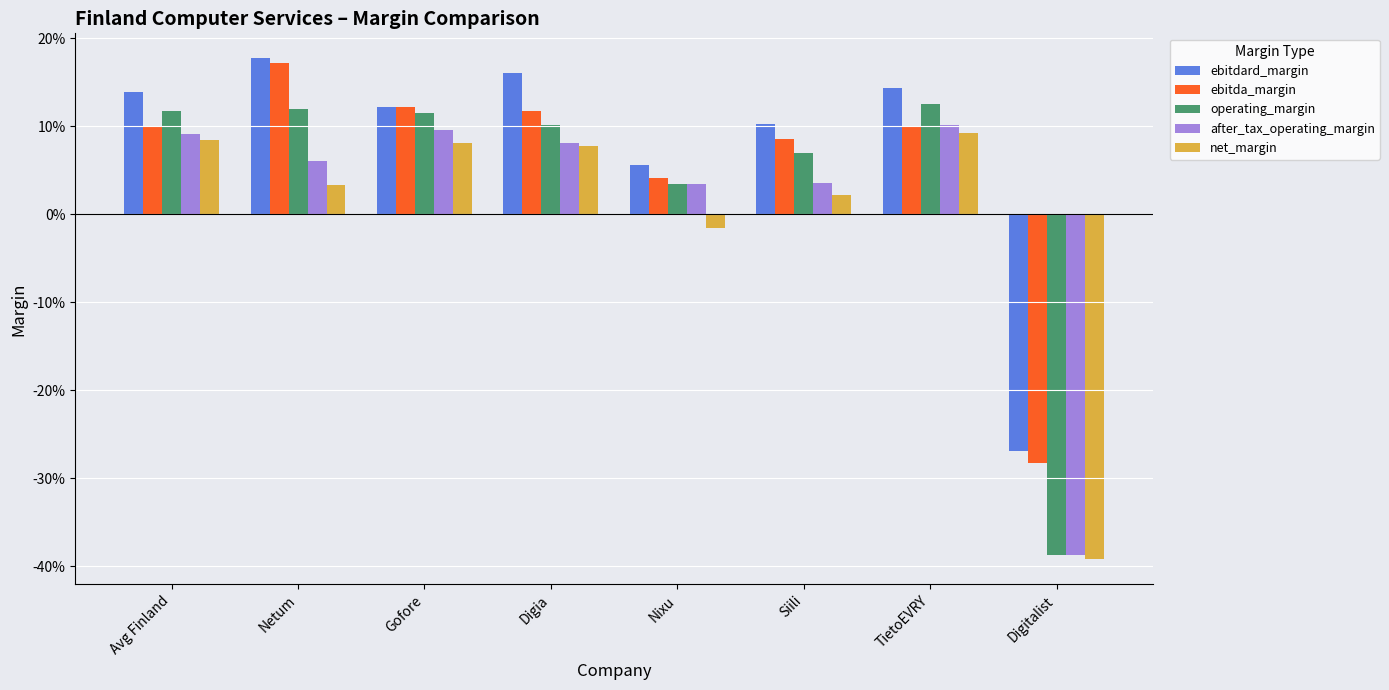

What are all the series names shown in the legend?

ebitdard_margin, ebitda_margin, operating_margin, after_tax_operating_margin, net_margin